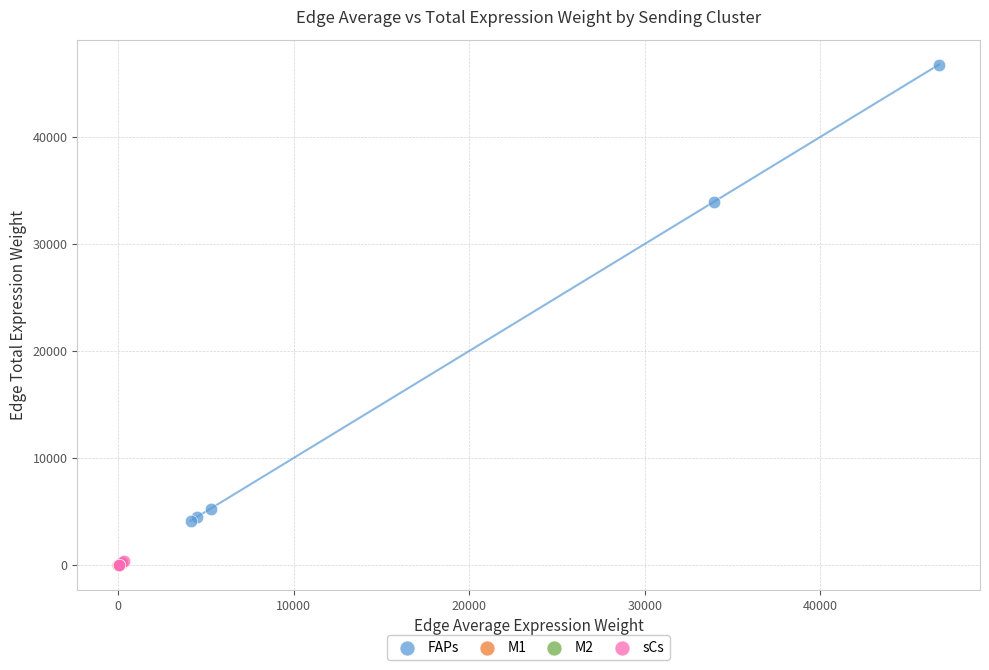

Which series has the largest Y range (max minus min)?

FAPs